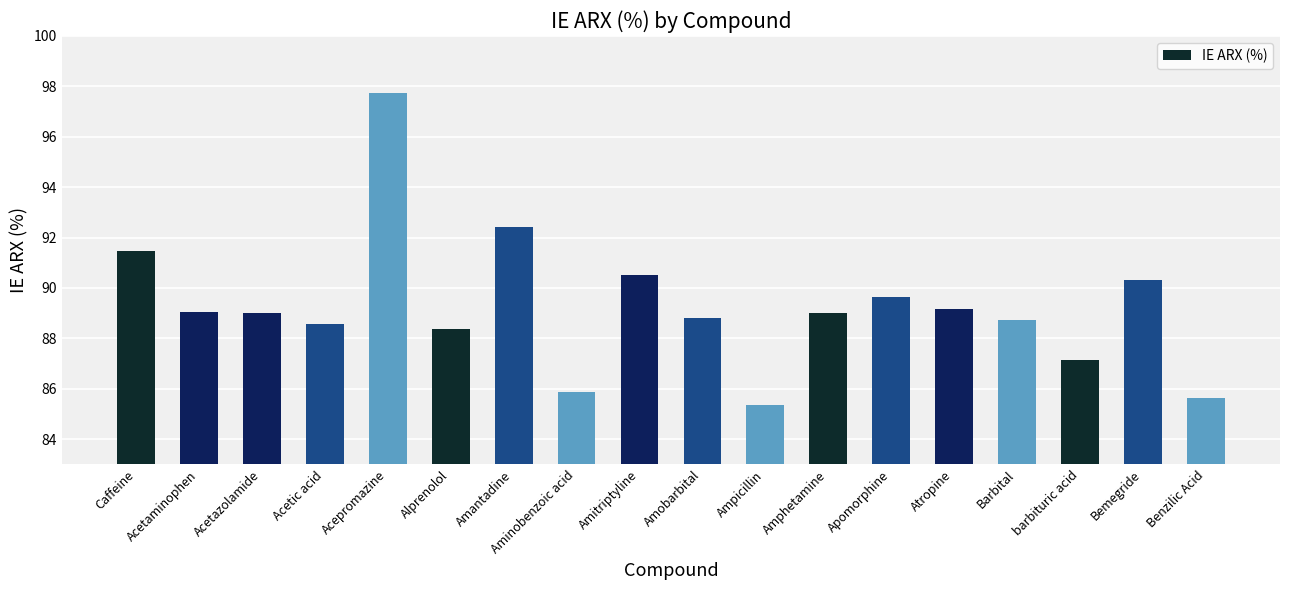

The value at Atropine is 116.4. True or false?

False